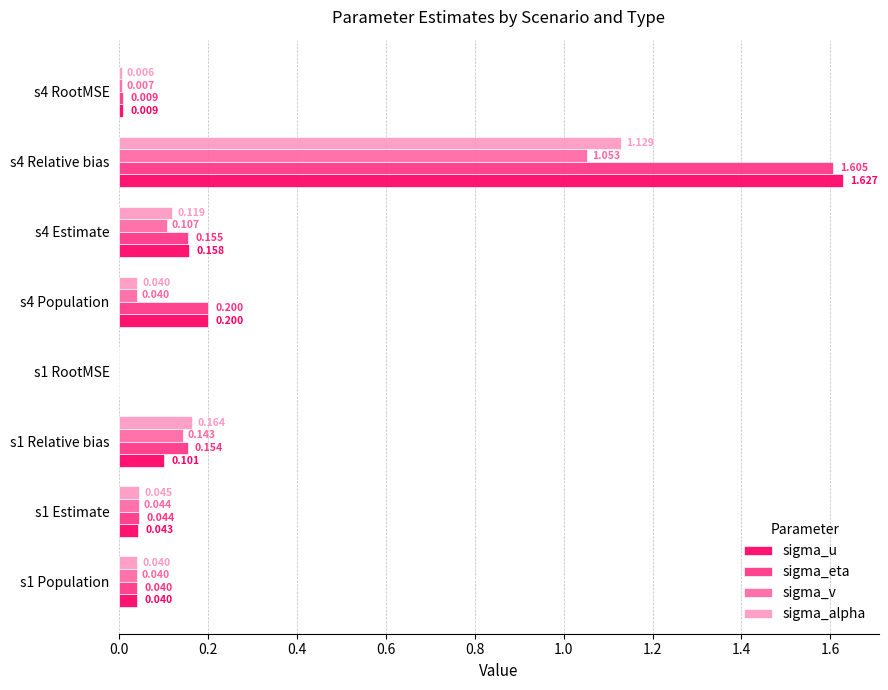

Is the value of sigma_u at s1 Population greater than the value of sigma_alpha at s1 RootMSE?

Yes